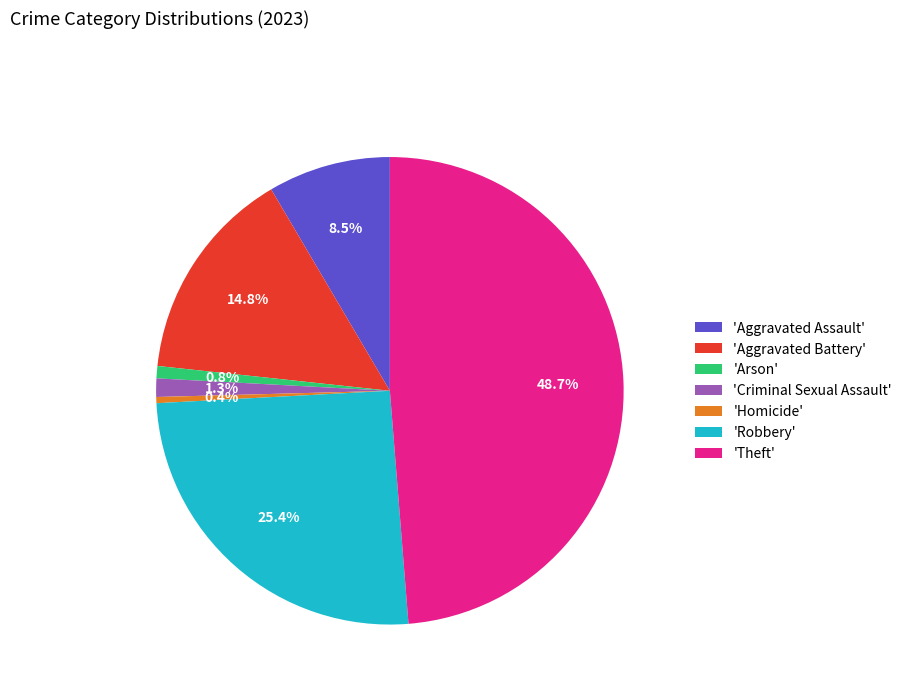

Which slice is the largest?

'Theft'